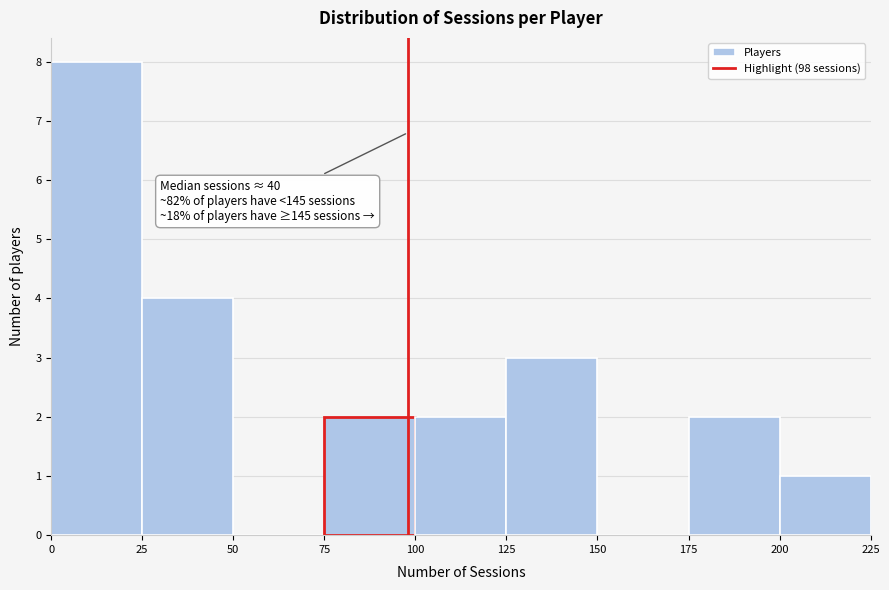

Over which range of the x-axis is the bar tallest?

0 to 25